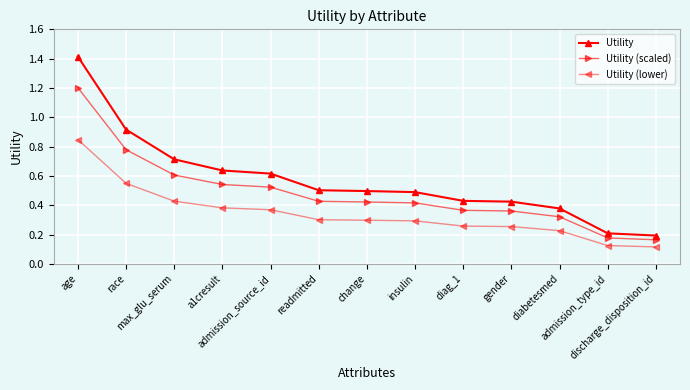

The value of Utility at admission_source_id is 0.6. True or false?

True